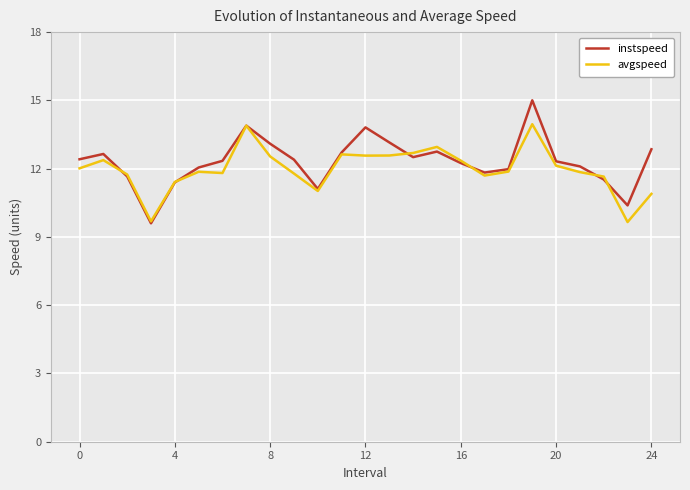

What is the minimum value shown in the chart?

9.6